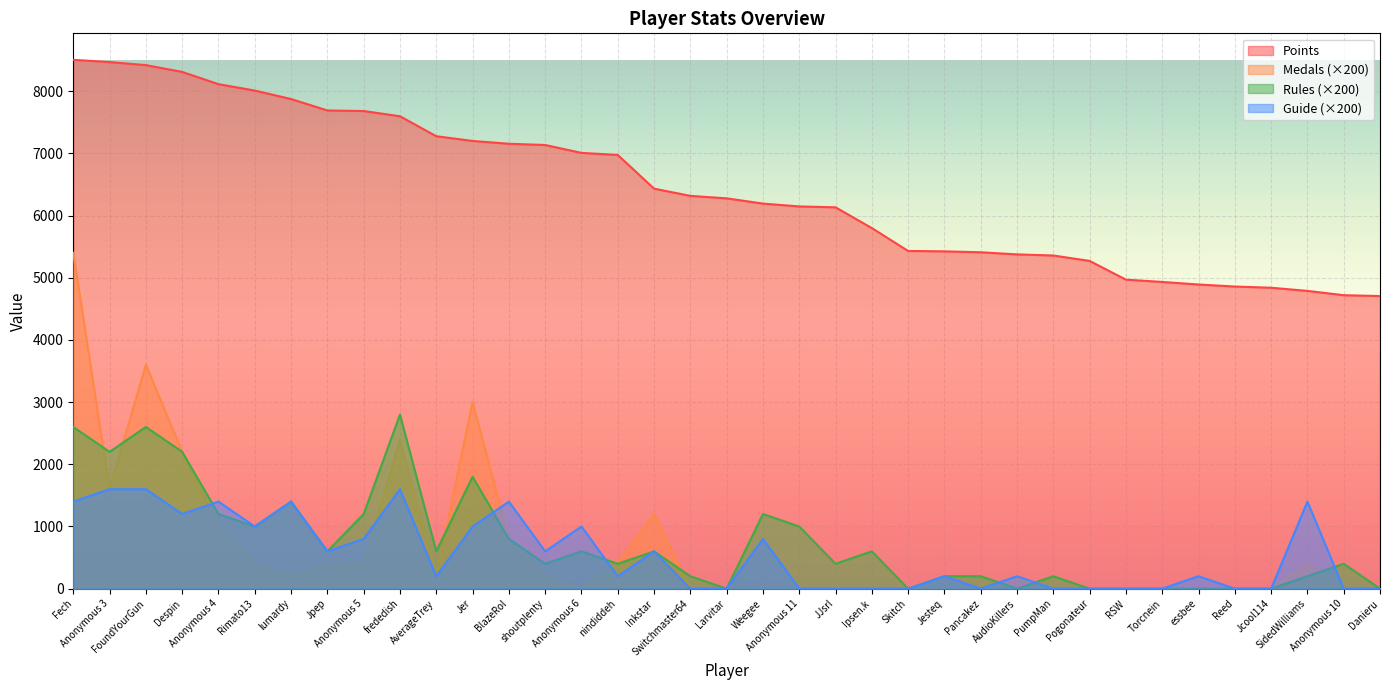

At which label is Guide closest to 800?

Anonymous 5